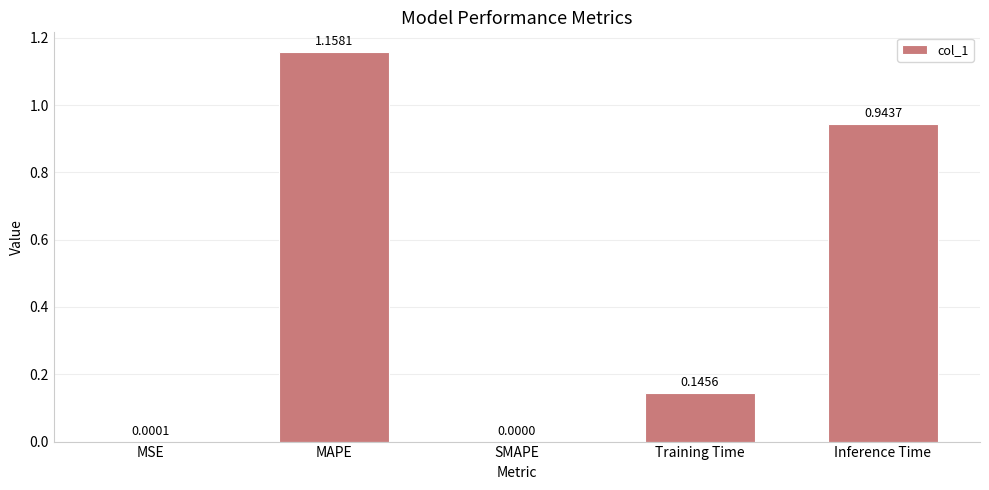

What is the sum of the values at Inference Time and Training Time?

1.1